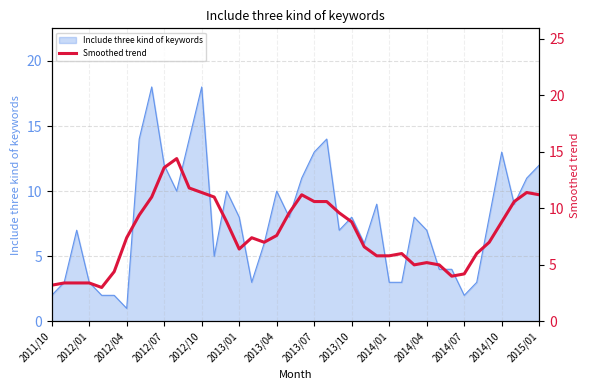

What is the highest value of the Include three kind of keywords series?

18